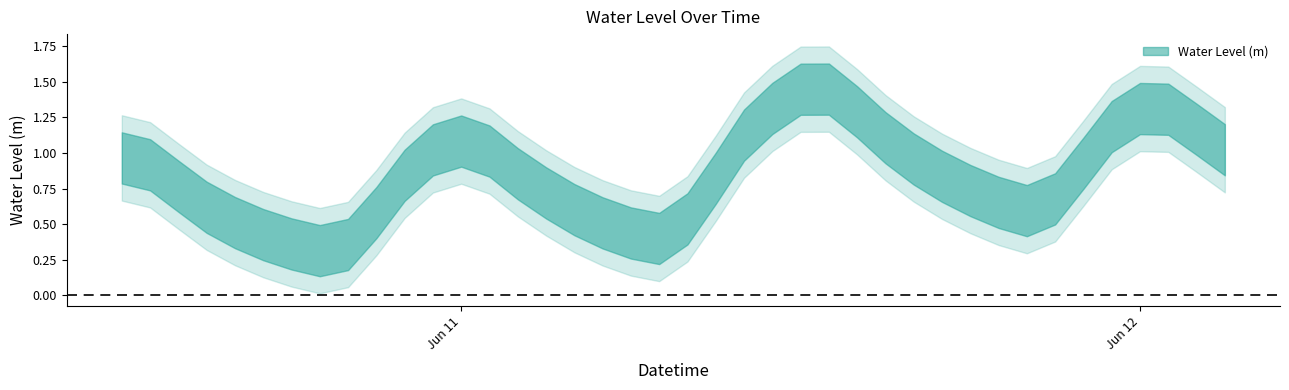

What position from the left is 2025-06-10 13:00:00?

2